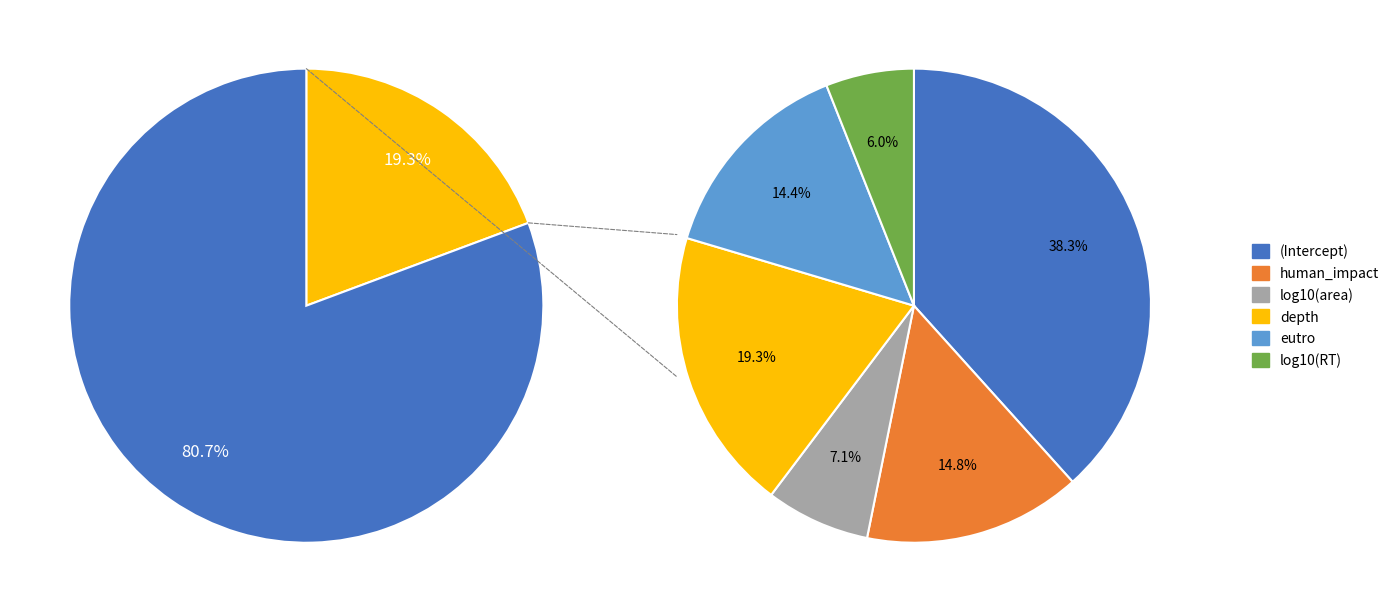

To the nearest percent, what is the combined percentage of (Intercept) and depth?

58%